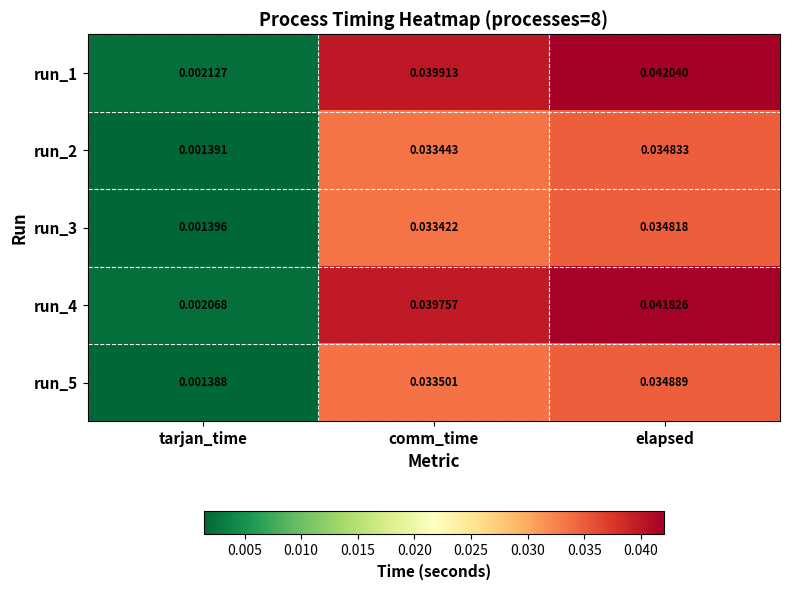

Is the value of run_1 at tarjan_time greater than the value of run_2 at comm_time?

No